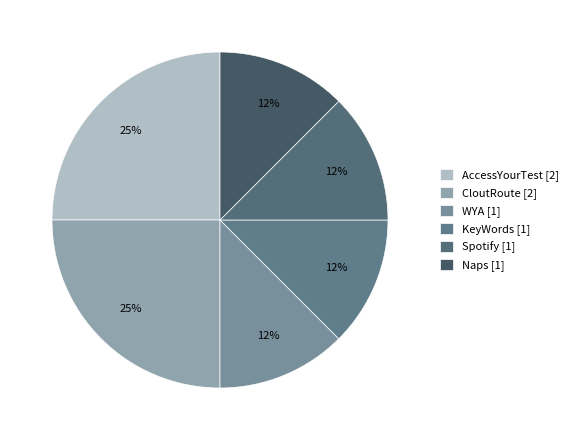

To the nearest percent, what is the difference between the largest and smallest slice percentages?

12%